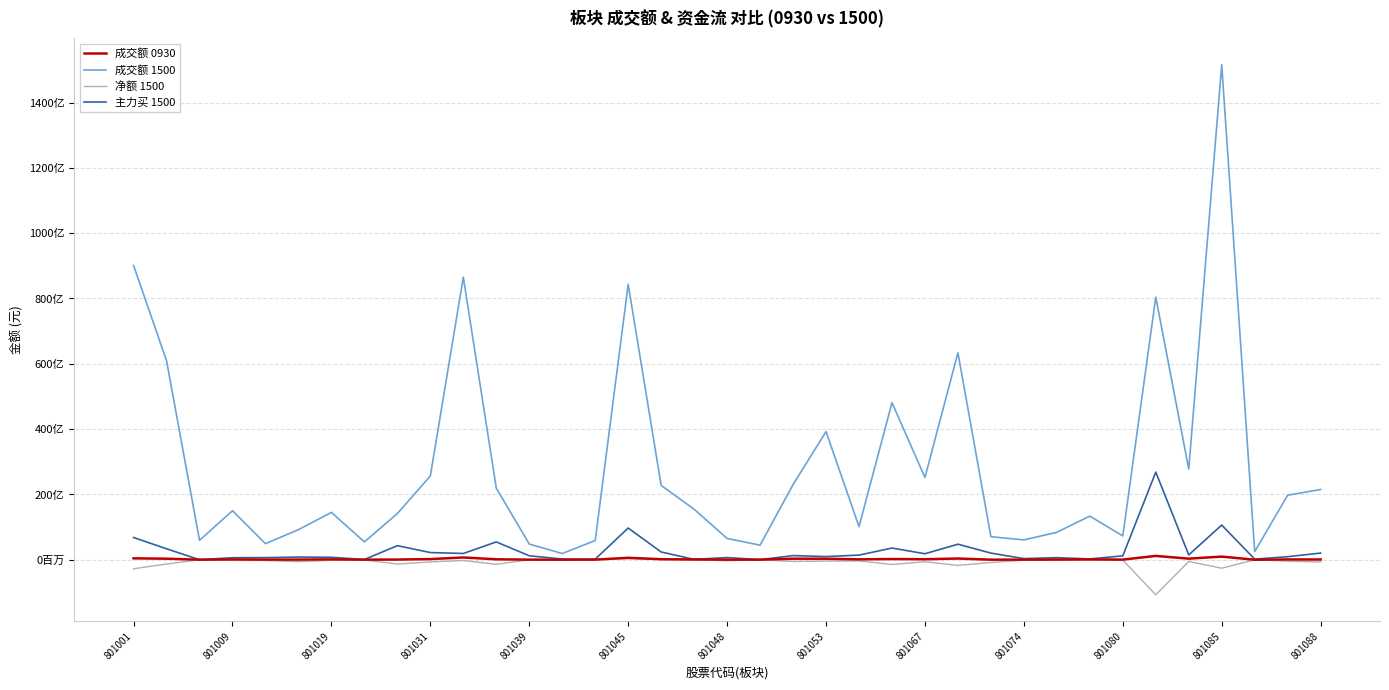

What are all the series names shown in the legend?

成交额 0930, 成交额 1500, 净额 1500, 主力买 1500